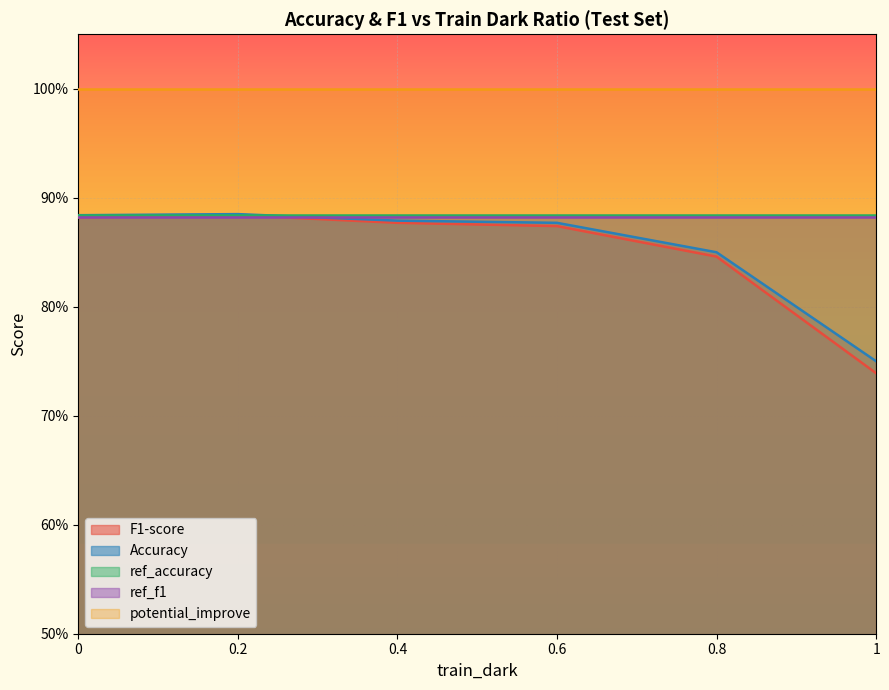

How many intersections are there between ref_f1 and F1-score?

1